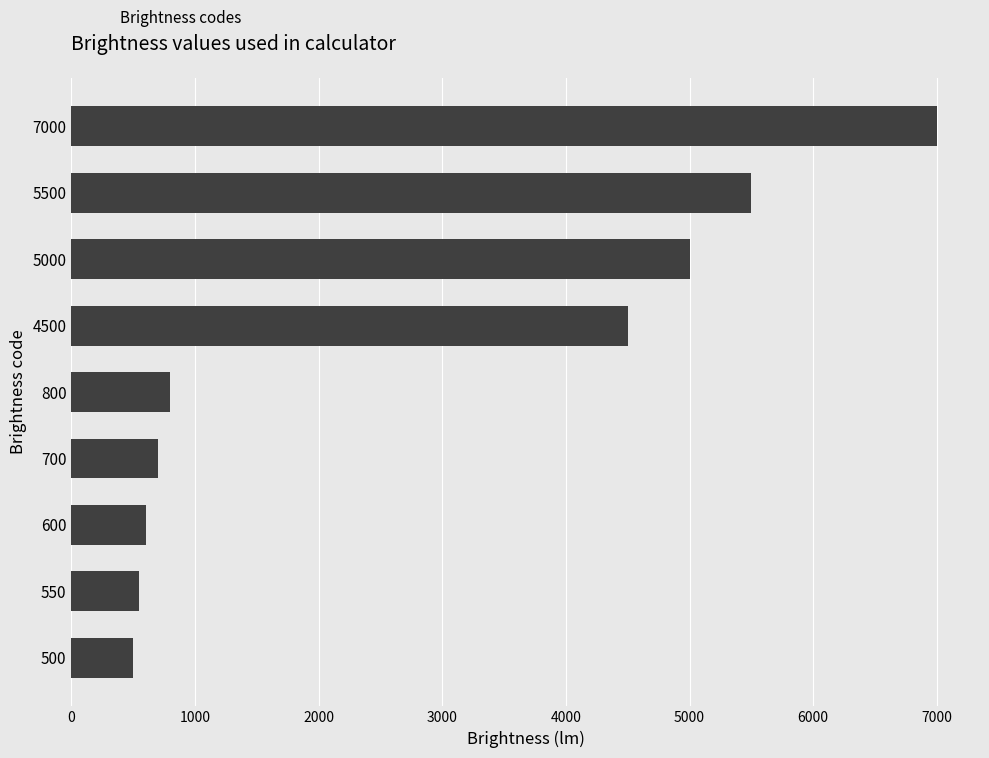

Approximately how many times larger is the value at 5500 compared to 7000?

0.8